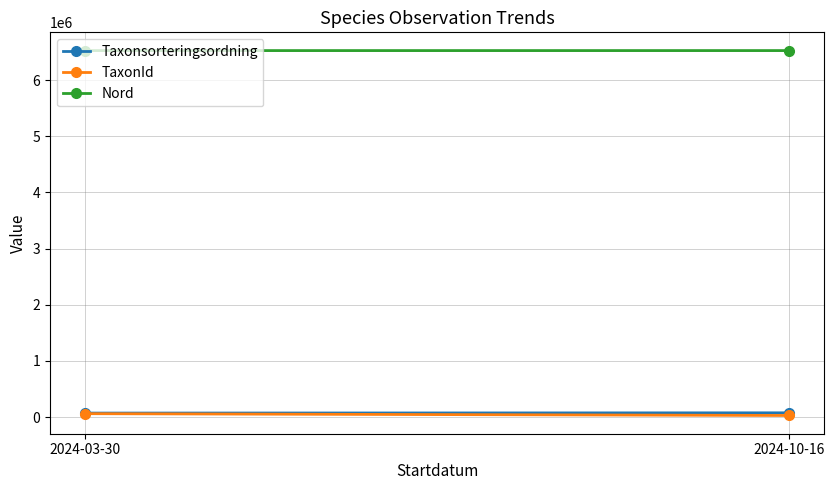

What is the difference between the highest and lowest values at 2024-10-16?

6496295.7